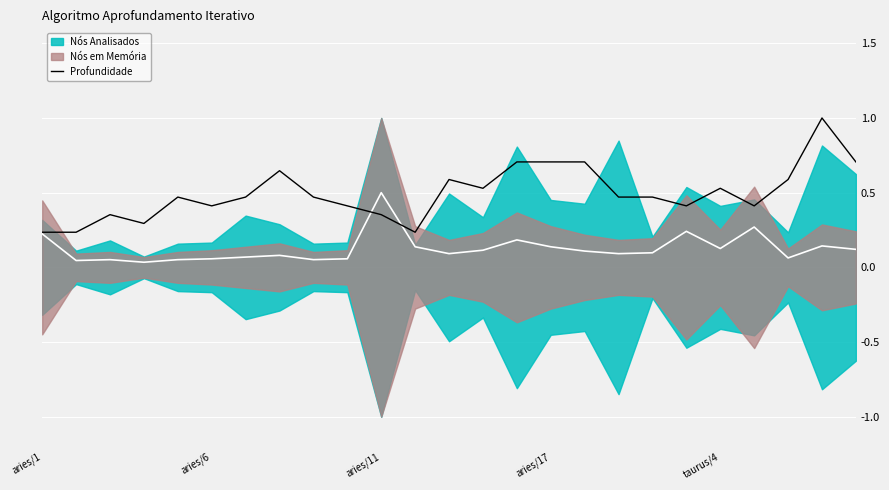

What is the smallest value displayed?

0.2